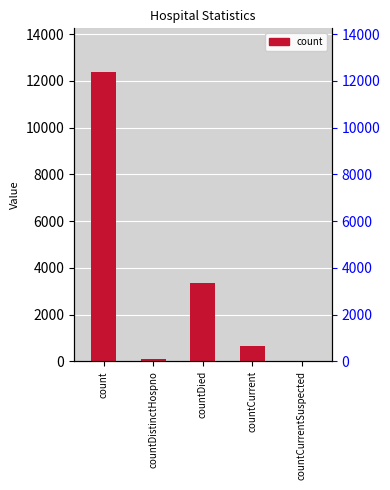

Reading left to right, list all the values displayed in this chart.

12393	78	3351	668	0